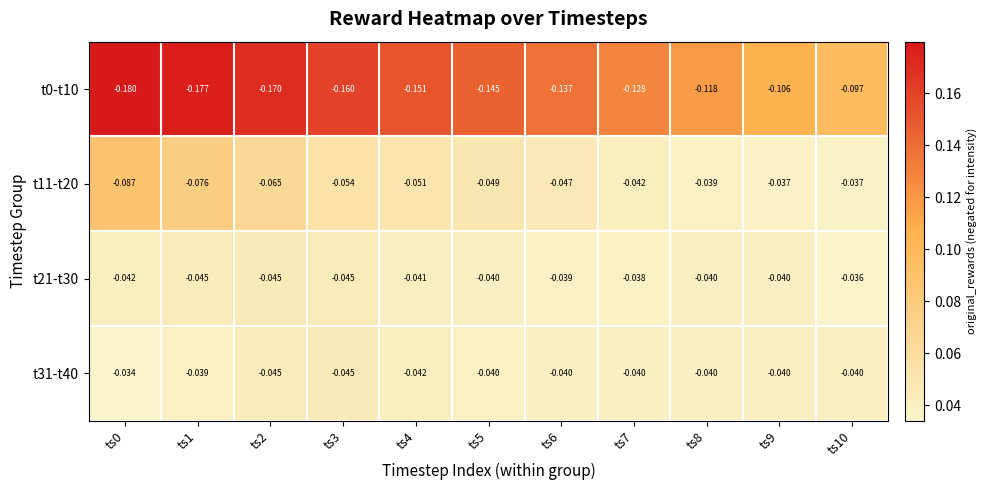

Which series has the largest total across all categories?

t31-t40